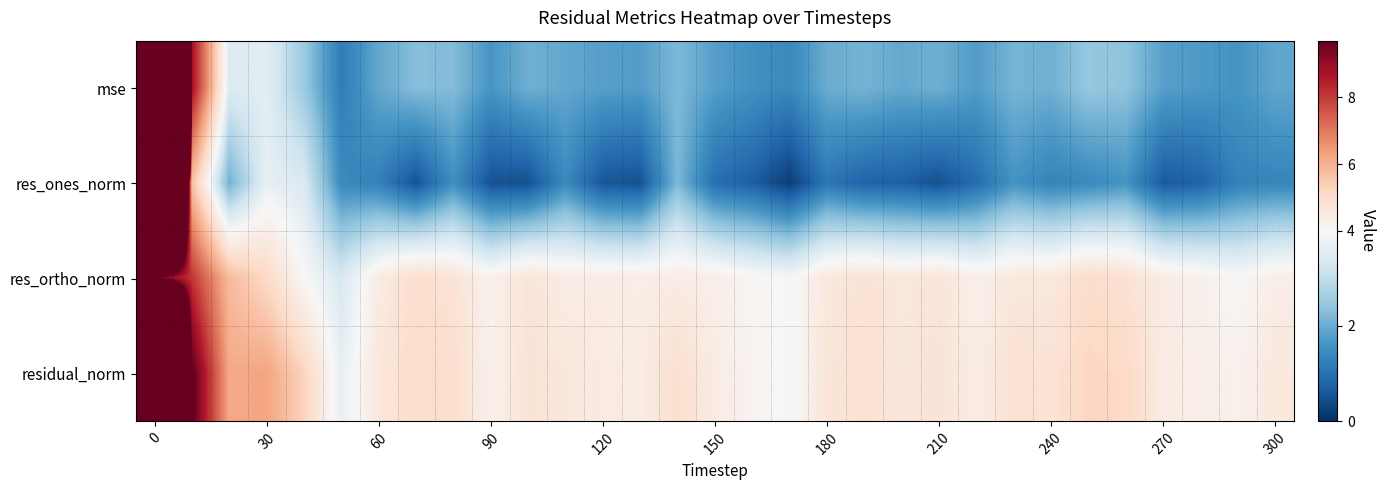

At how many categories does at least one series exceed 18?

1